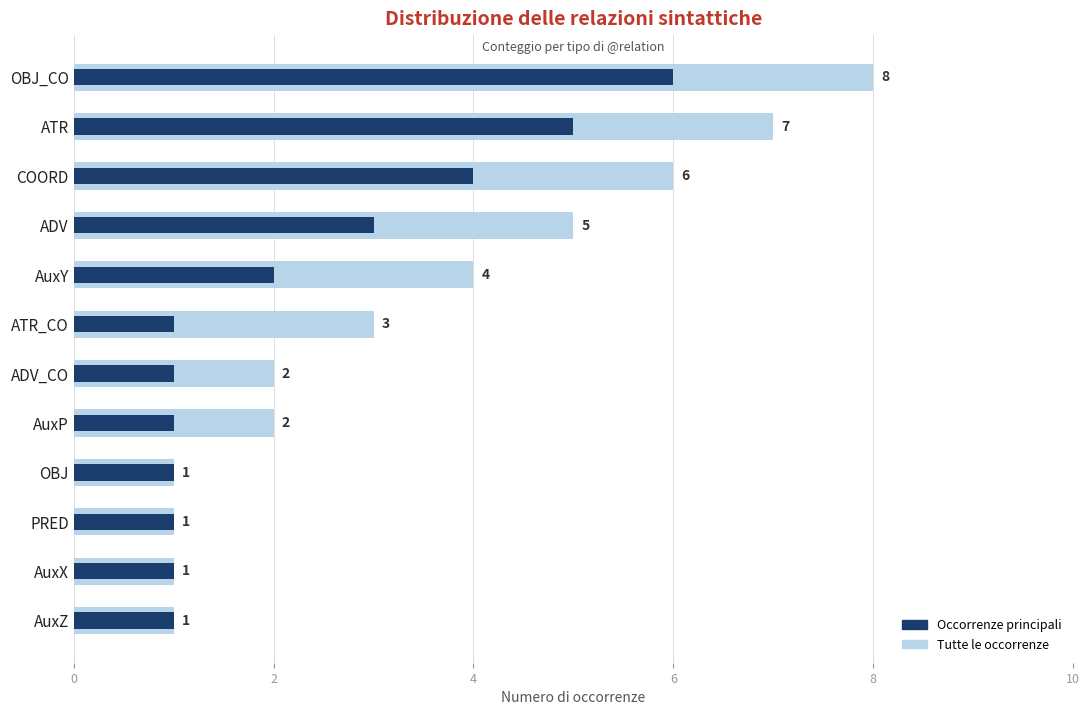

Which series has the largest range (max minus min)?

Tutte le occorrenze